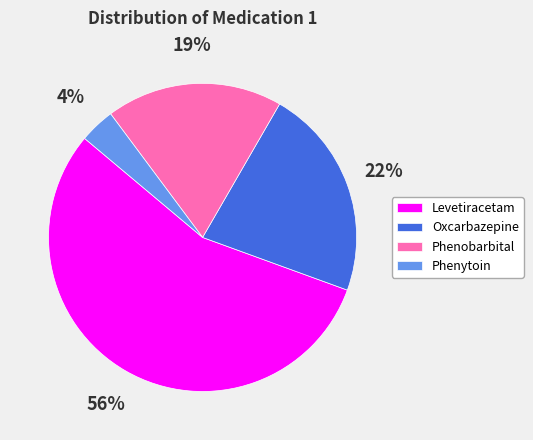

To the nearest percent, what percentage of the pie is Phenobarbital?

19%